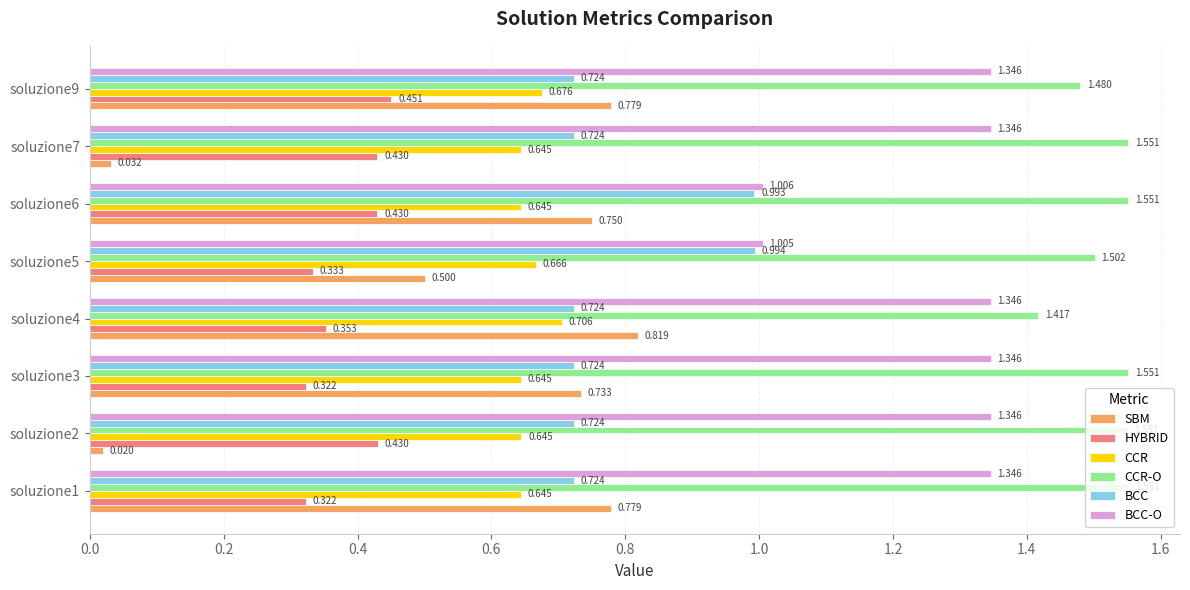

Which series has the largest total across all categories?

CCR-O